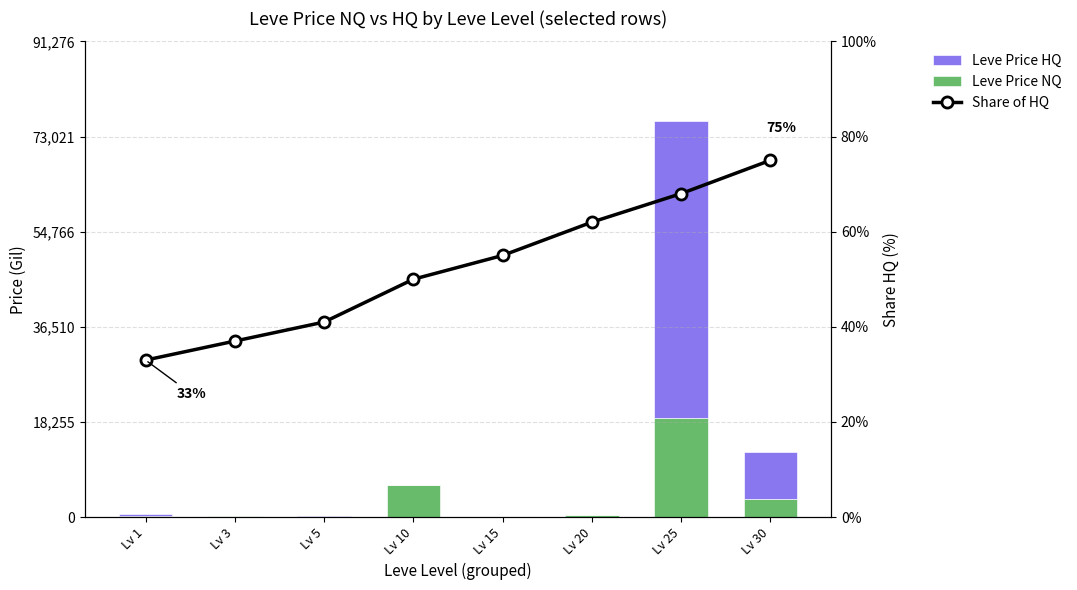

The Leve Price HQ series shows 19459.4 at Lv 10. True or false?

False